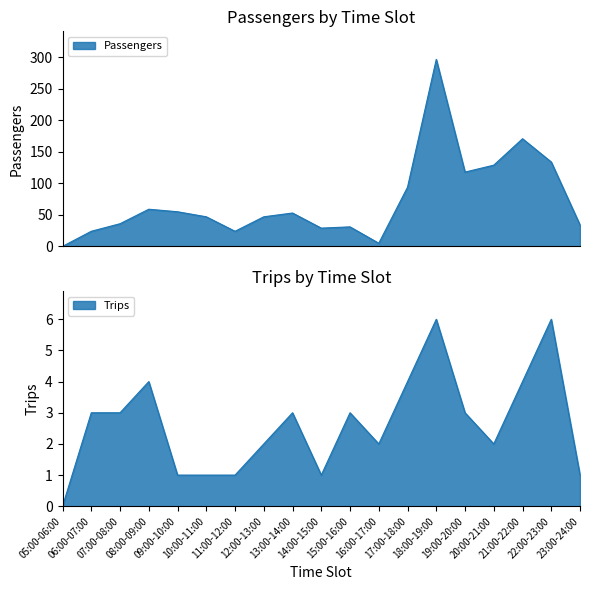

What is the sum of all Passengers values?

1387